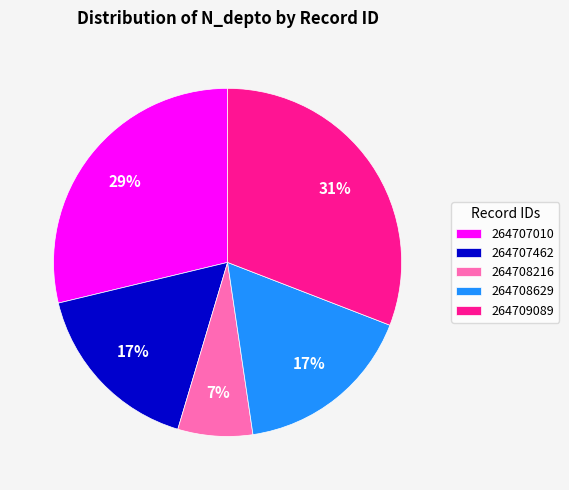

To the nearest percent, what is the difference between the 264709089 and 264707010 slice percentages?

2%